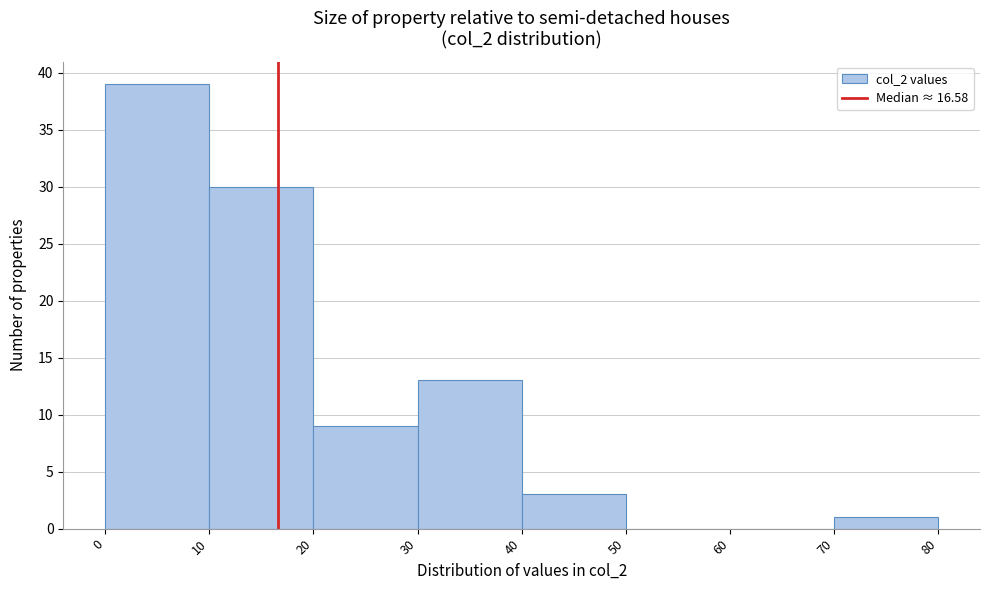

What is the height of the bar covering 10 to 20 on the x-axis? The values are not printed on the chart, so give them approximately, as read against the axis.

30